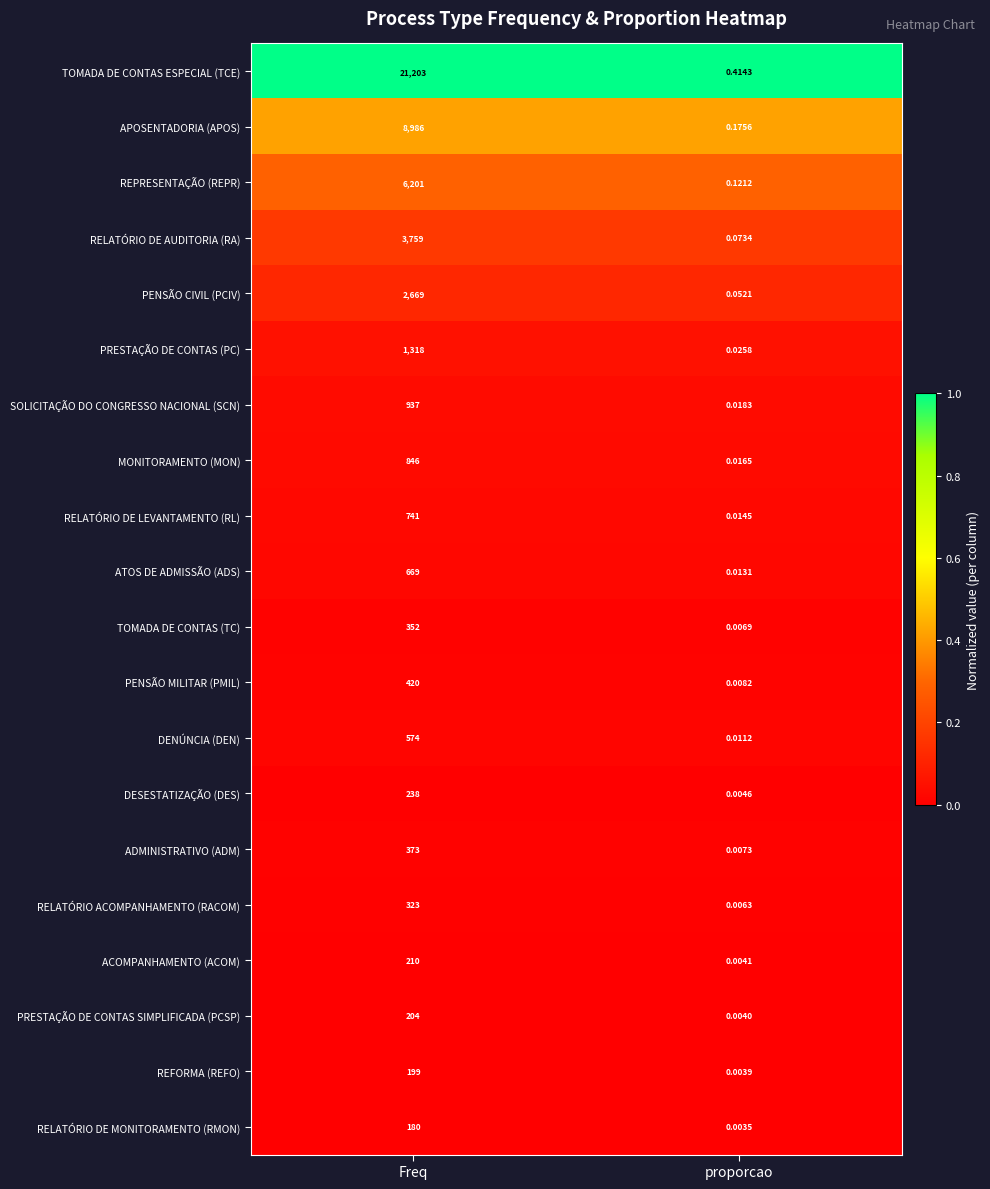

At which category is the sum across all series the highest?

Freq